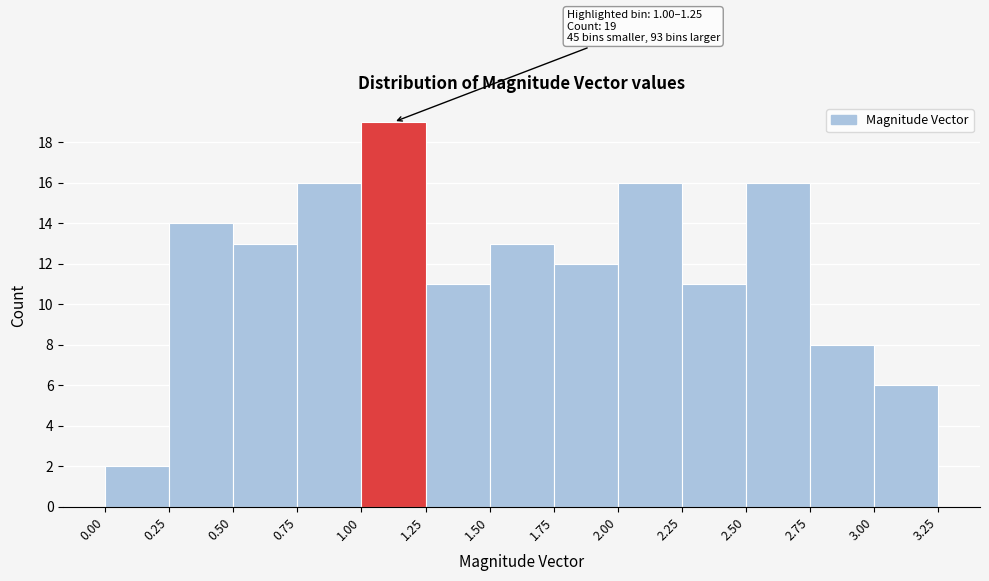

Which range on the x-axis has the tallest bar?

1.00 to 1.25